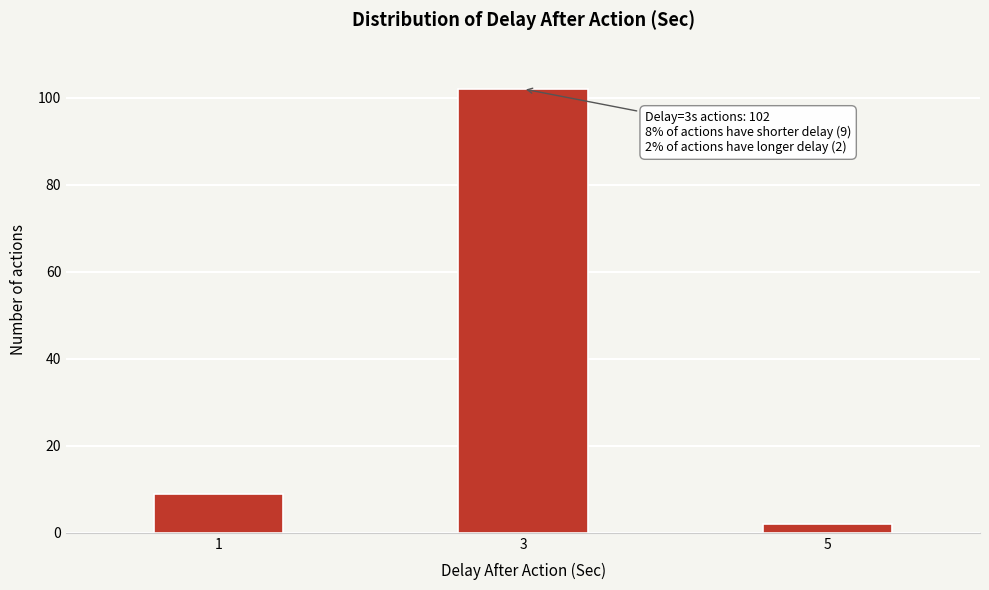

Reading left to right, transcribe all the data shown in this chart.

9	102	2